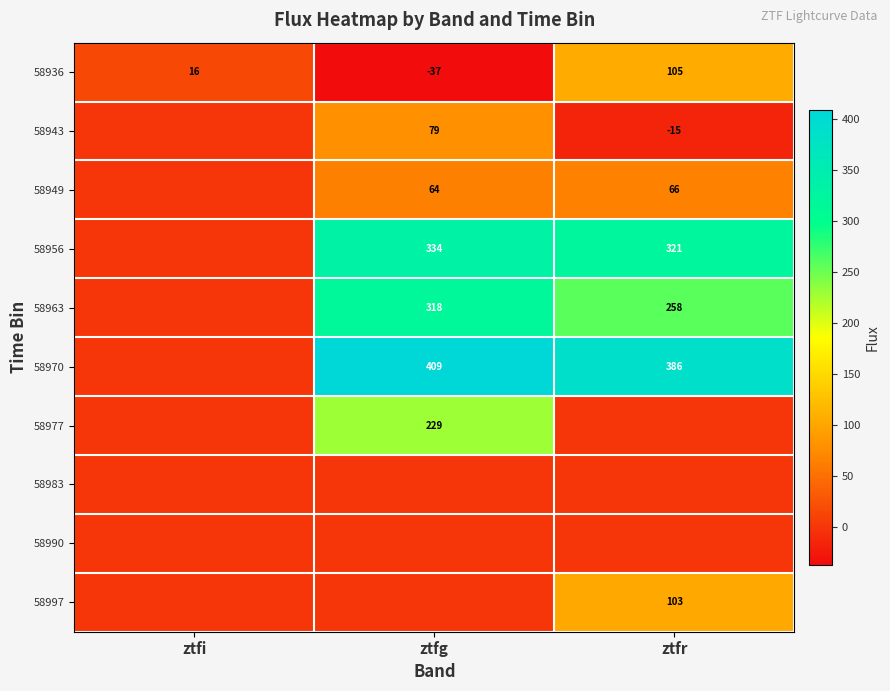

The value of 58943 at ztfg is 51. True or false?

False